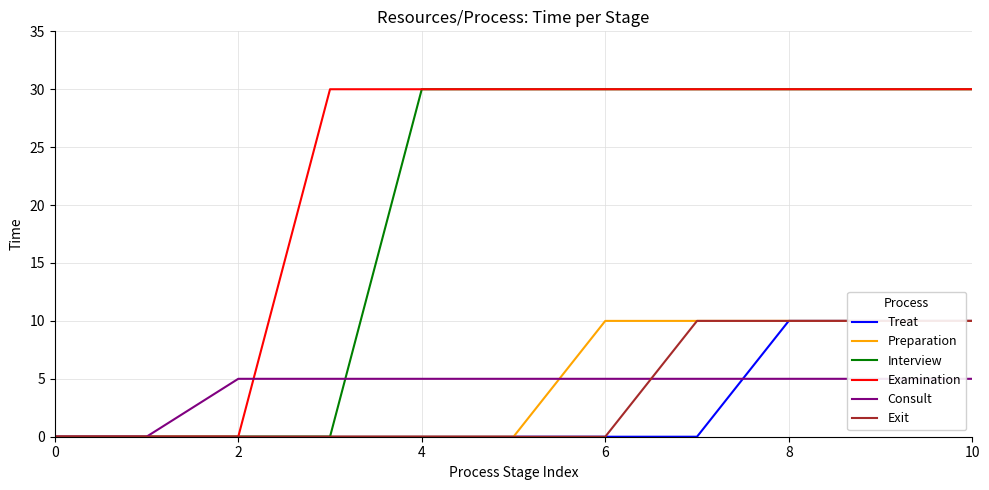

What is the difference between the maximum and second lowest values in the Exit series?

10